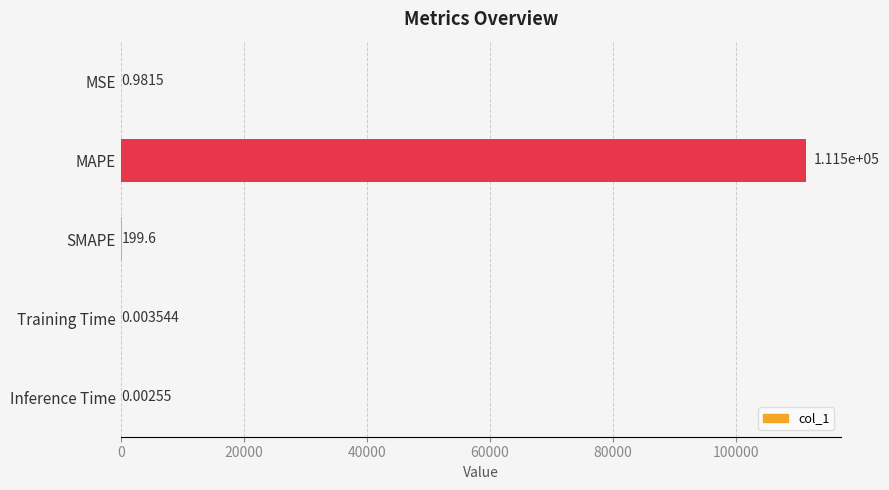

Which label corresponds to the largest value in the chart?

MAPE